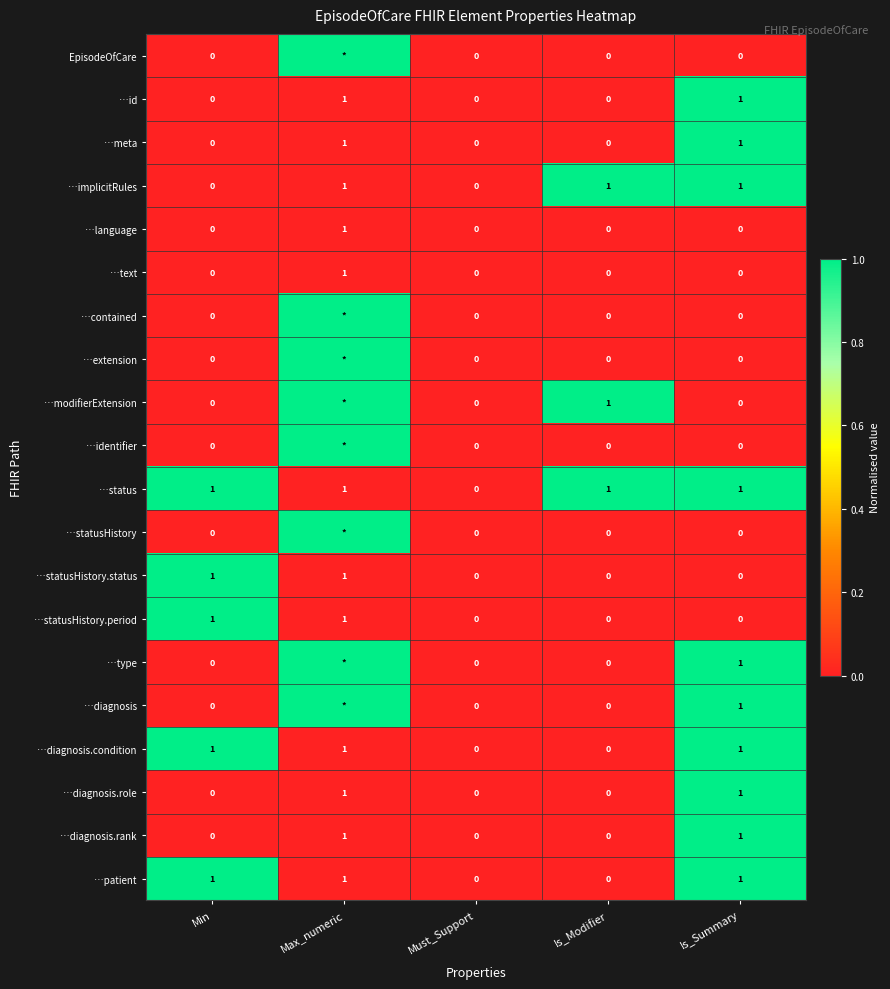

Which has a higher value, Max_numeric or Is_Modifier?

Max_numeric